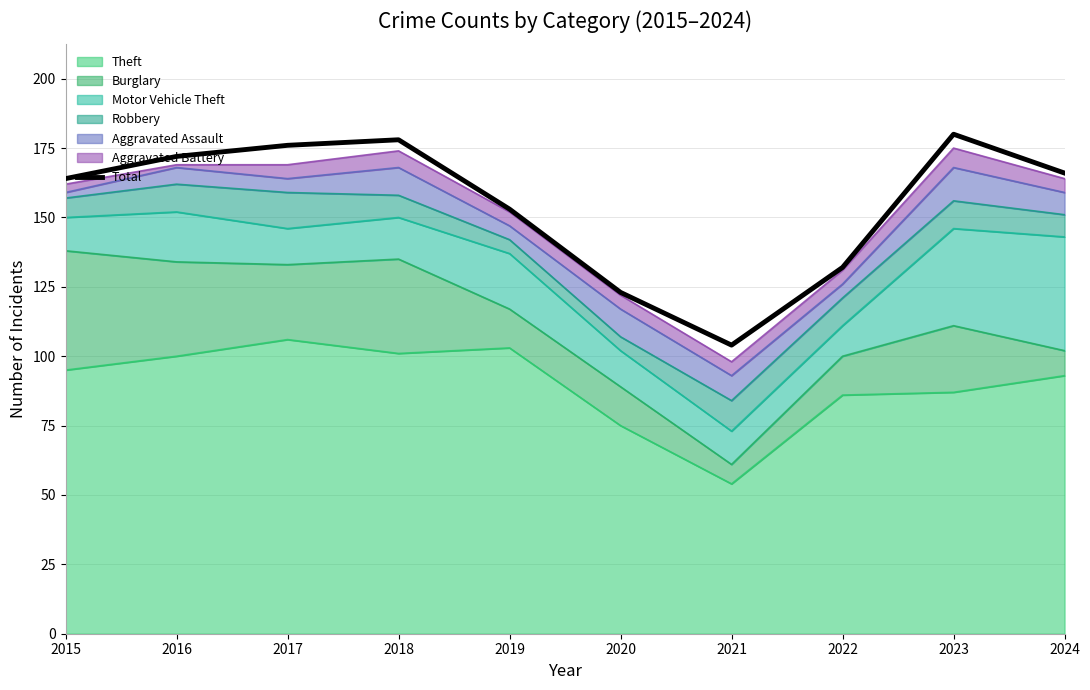

Reading left to right, list all the values displayed in this chart.

164	172	176	178	153	123	104	132	180	166